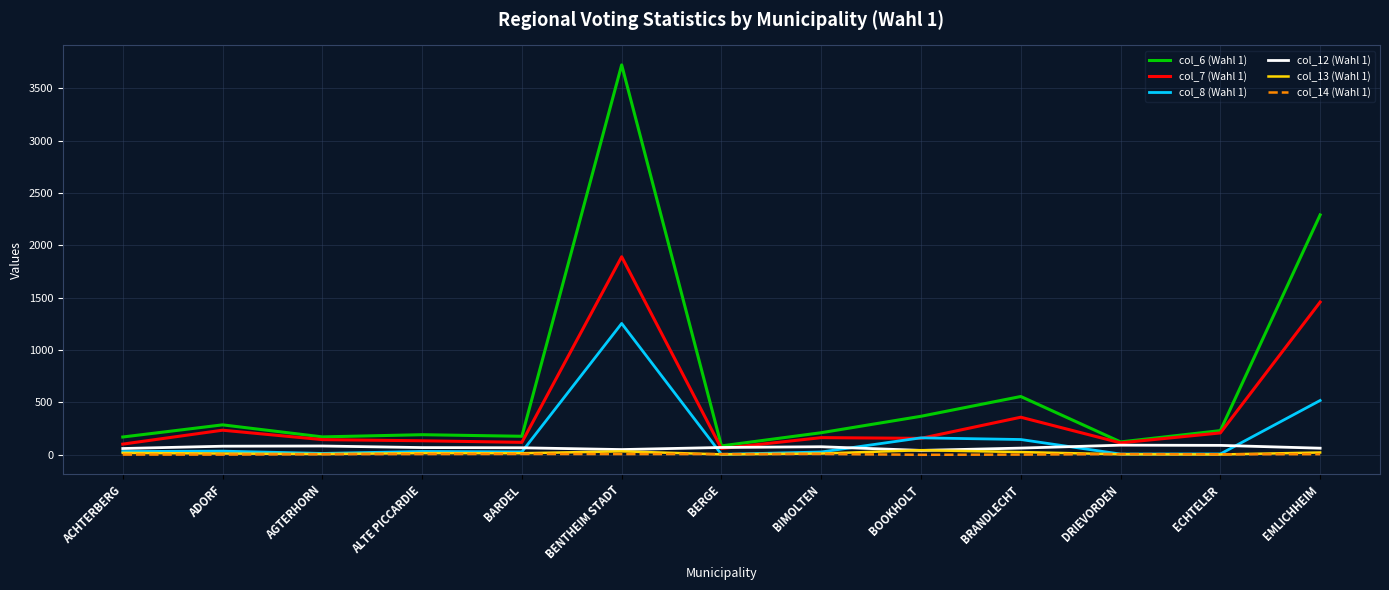

Is the value of col_12 (Wahl 1) at ECHTELER greater than the value of col_6 (Wahl 1) at BOOKHOLT?

No